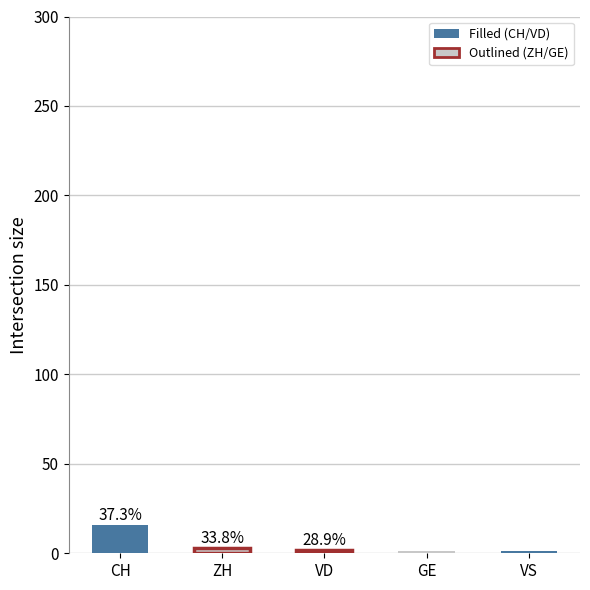

What is the label of the 1st bar from the left?

CH